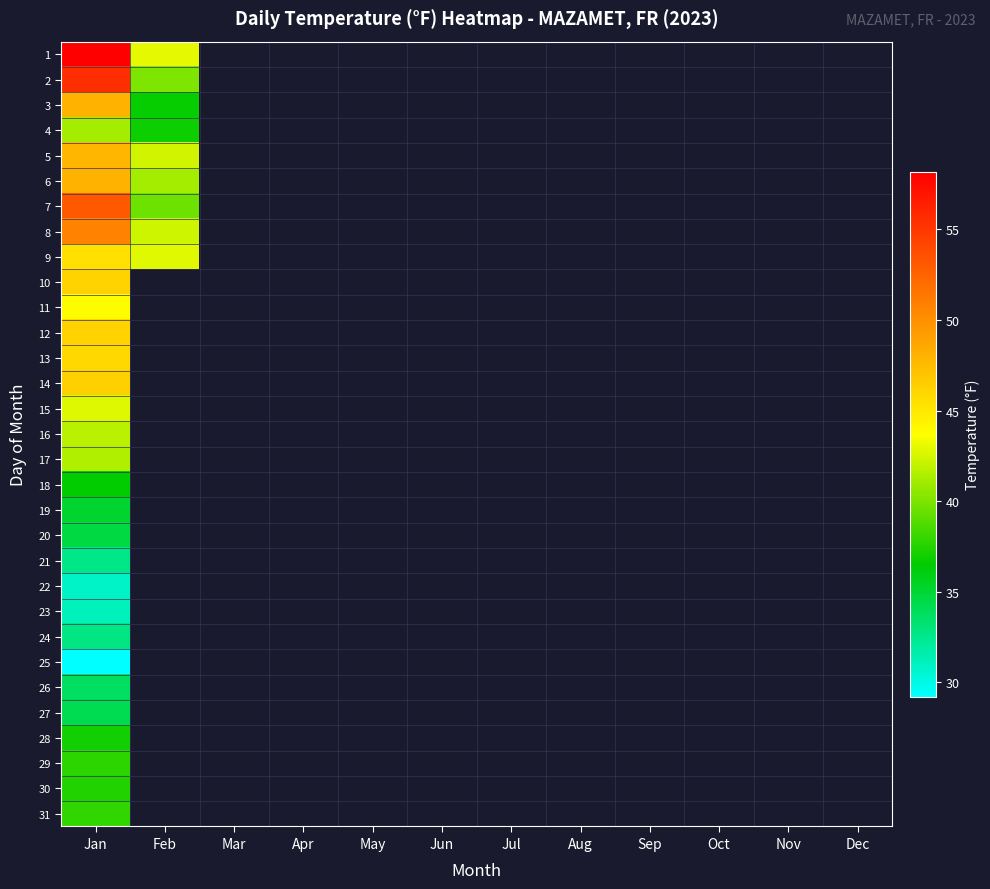

True or false: 25 has a value of 41.2 at Jan.

False